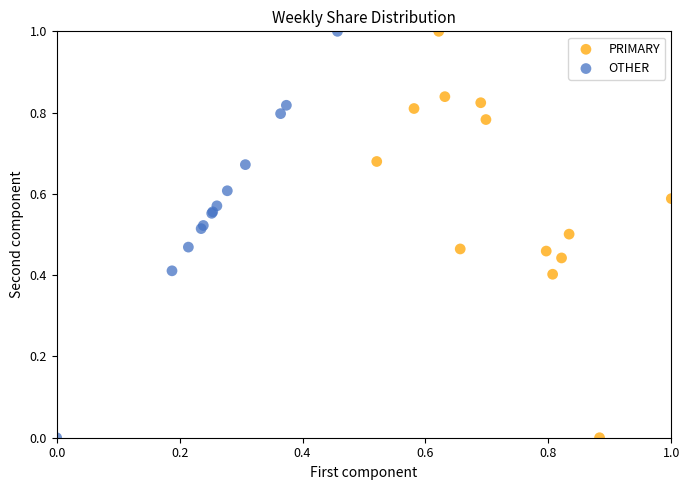

What are all the series names shown in the legend?

PRIMARY, OTHER